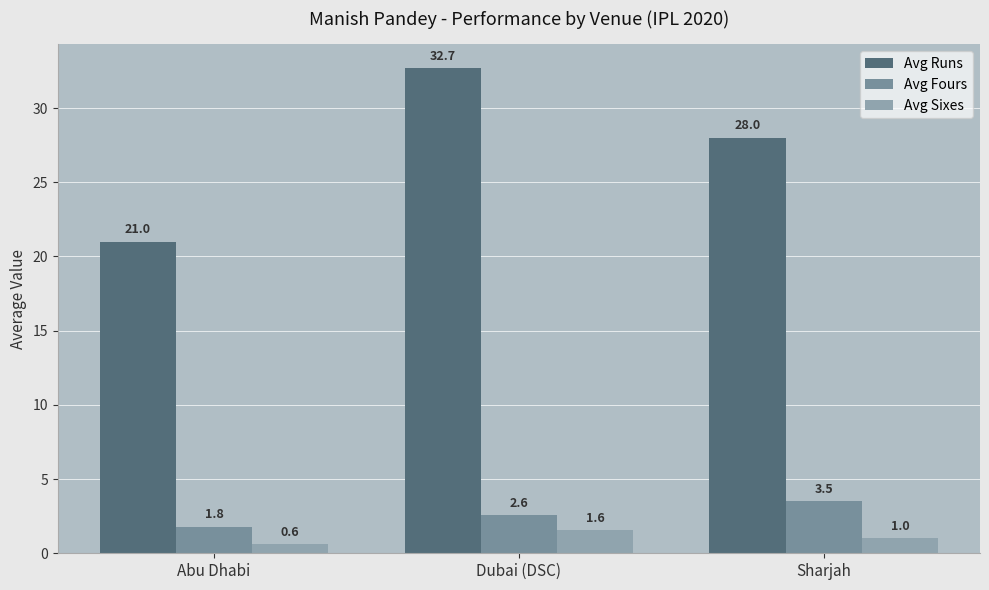

What is the approximate value of Avg Sixes at Dubai (DSC)?

1.6